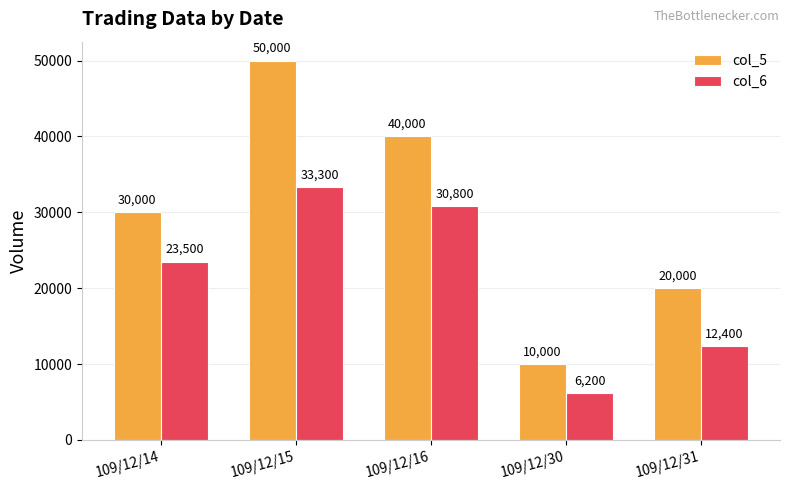

What is the minimum value shown in the chart?

6200